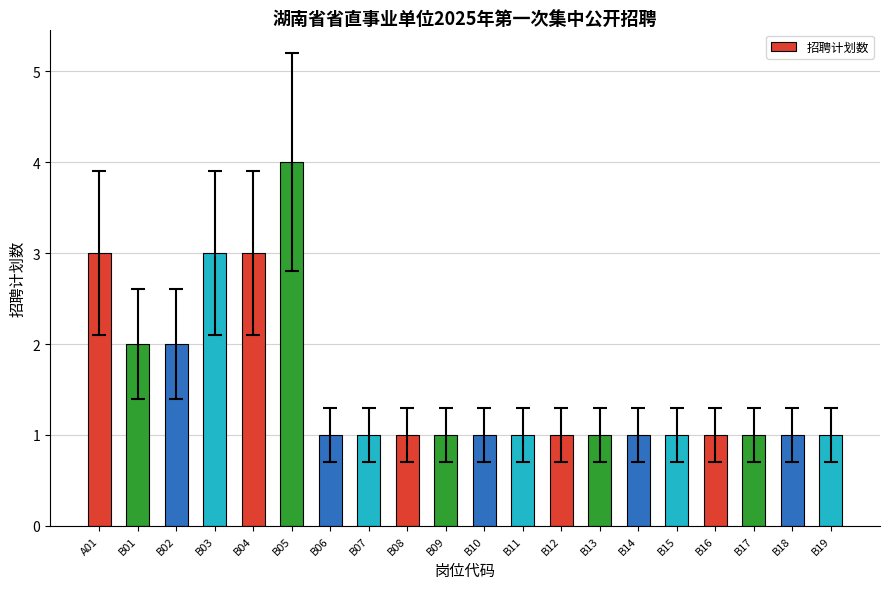

Reading right to left, transcribe all the data shown in this chart.

B19=1	B18=1	B17=1	B16=1	B15=1	B14=1	B13=1	B12=1	B11=1	B10=1	B09=1	B08=1	B07=1	B06=1	B05=4	B04=3	B03=3	B02=2	B01=2	A01=3